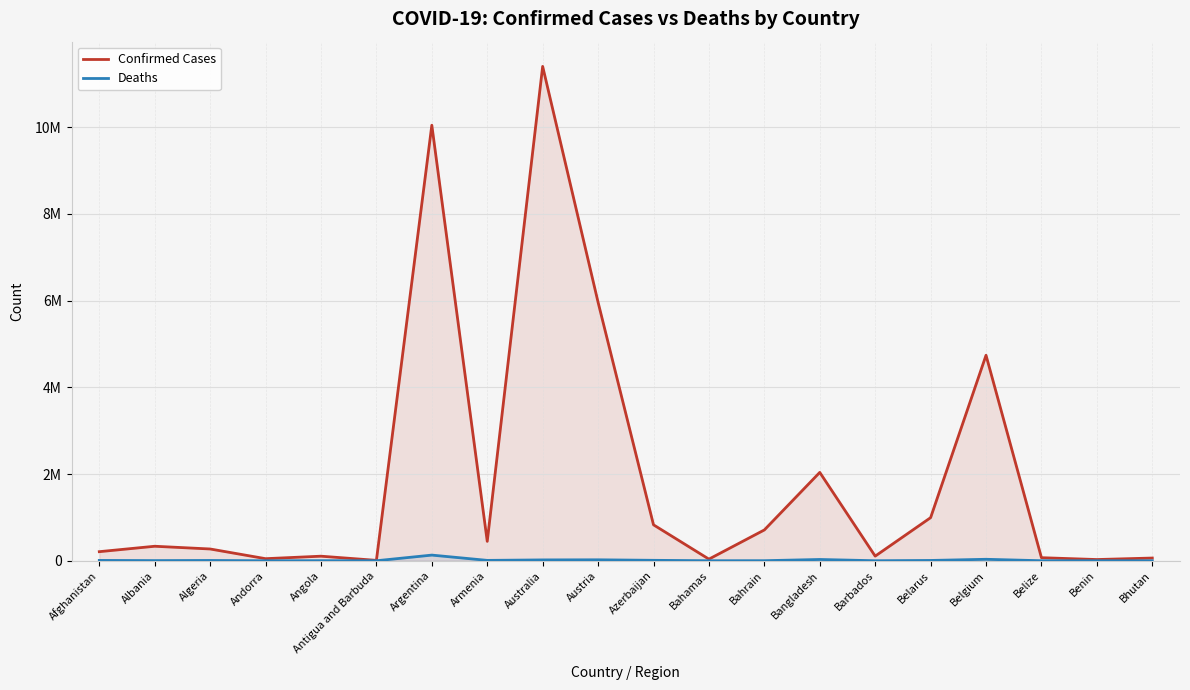

What is the total value across all series at Argentina?

10175429